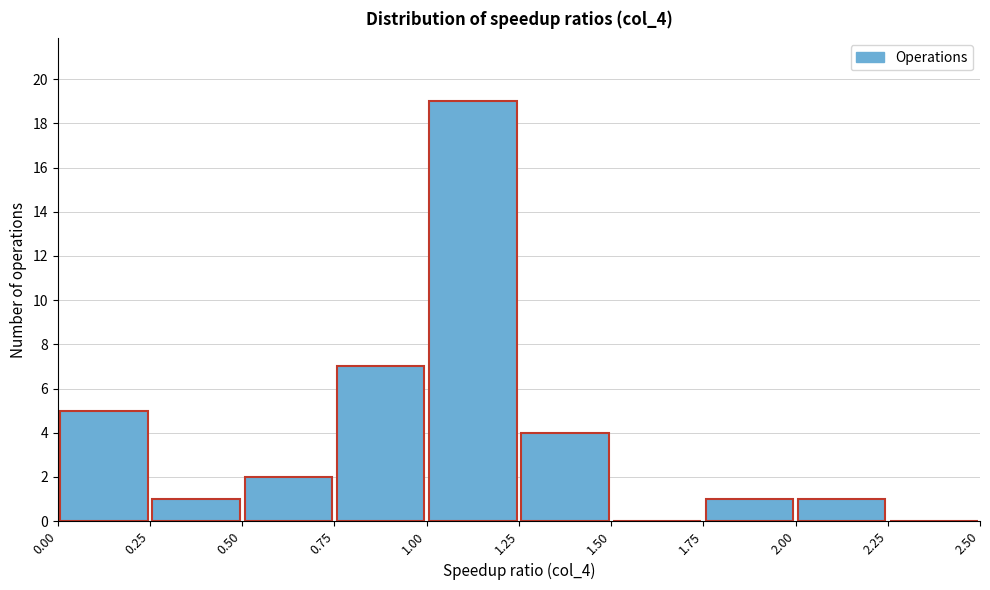

Reading left to right, list every bar in this chart as the range it spans on the x-axis followed by its height. The values are not printed on the chart, so give them approximately, as read against the axis.

0.00 to 0.25: 5
0.25 to 0.50: 1
0.50 to 0.75: 2
0.75 to 1.00: 7
1.00 to 1.25: 19
1.25 to 1.50: 4
1.50 to 1.75: 0
1.75 to 2.00: 1
2.00 to 2.25: 1
2.25 to 2.50: 0